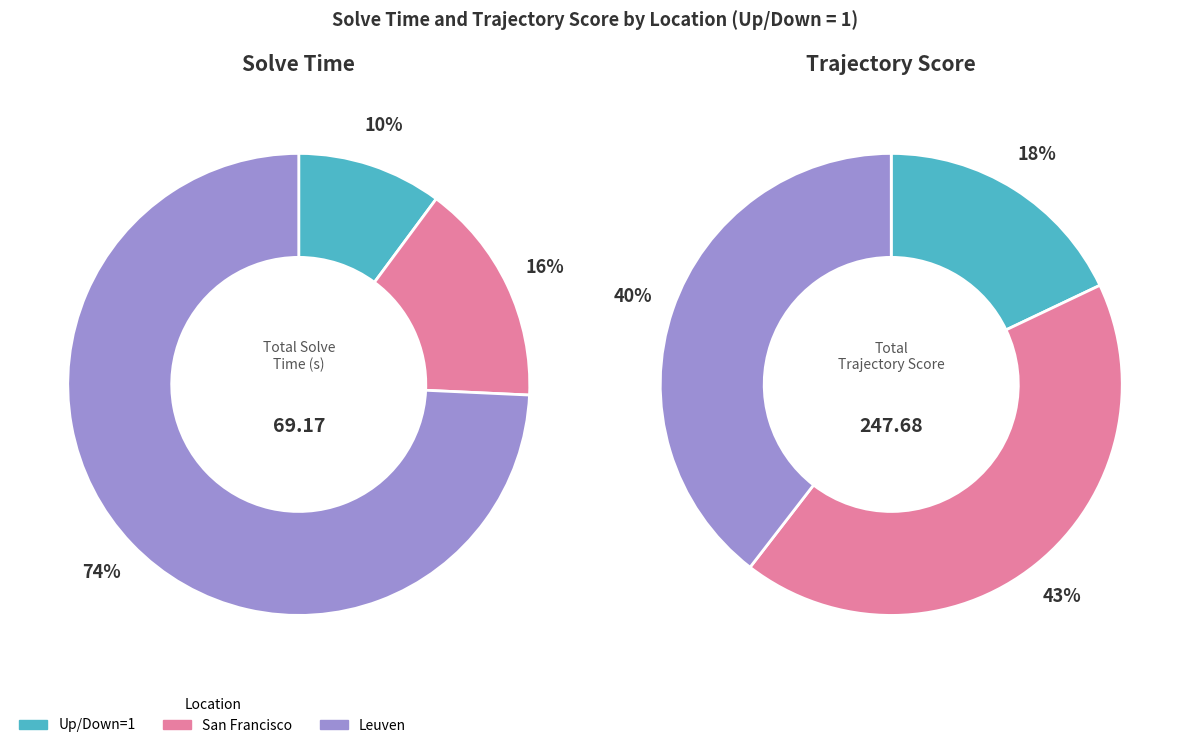

Which category has the biggest portion of the pie?

San Francisco